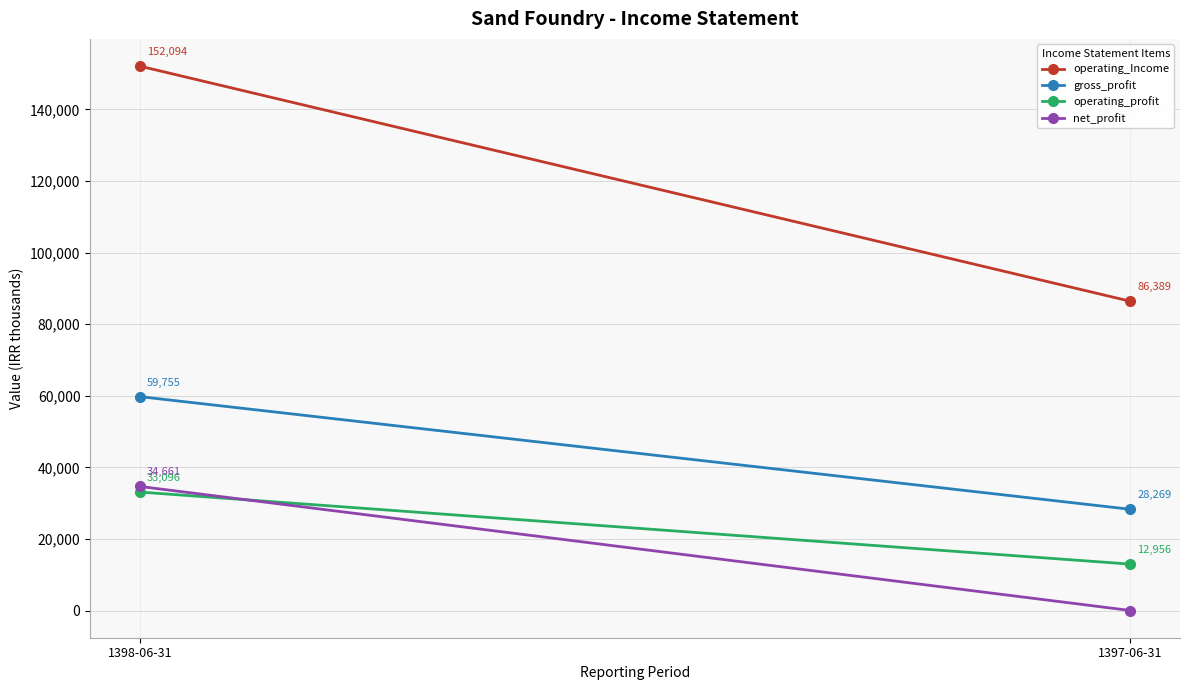

Reading right to left, what are all the values shown in this chart?

operating_Income: 1397-06-31=86389	1398-06-31=152094
gross_profit: 1397-06-31=28269	1398-06-31=59755
operating_profit: 1397-06-31=12956	1398-06-31=33096
net_profit: 1397-06-31=0	1398-06-31=34661